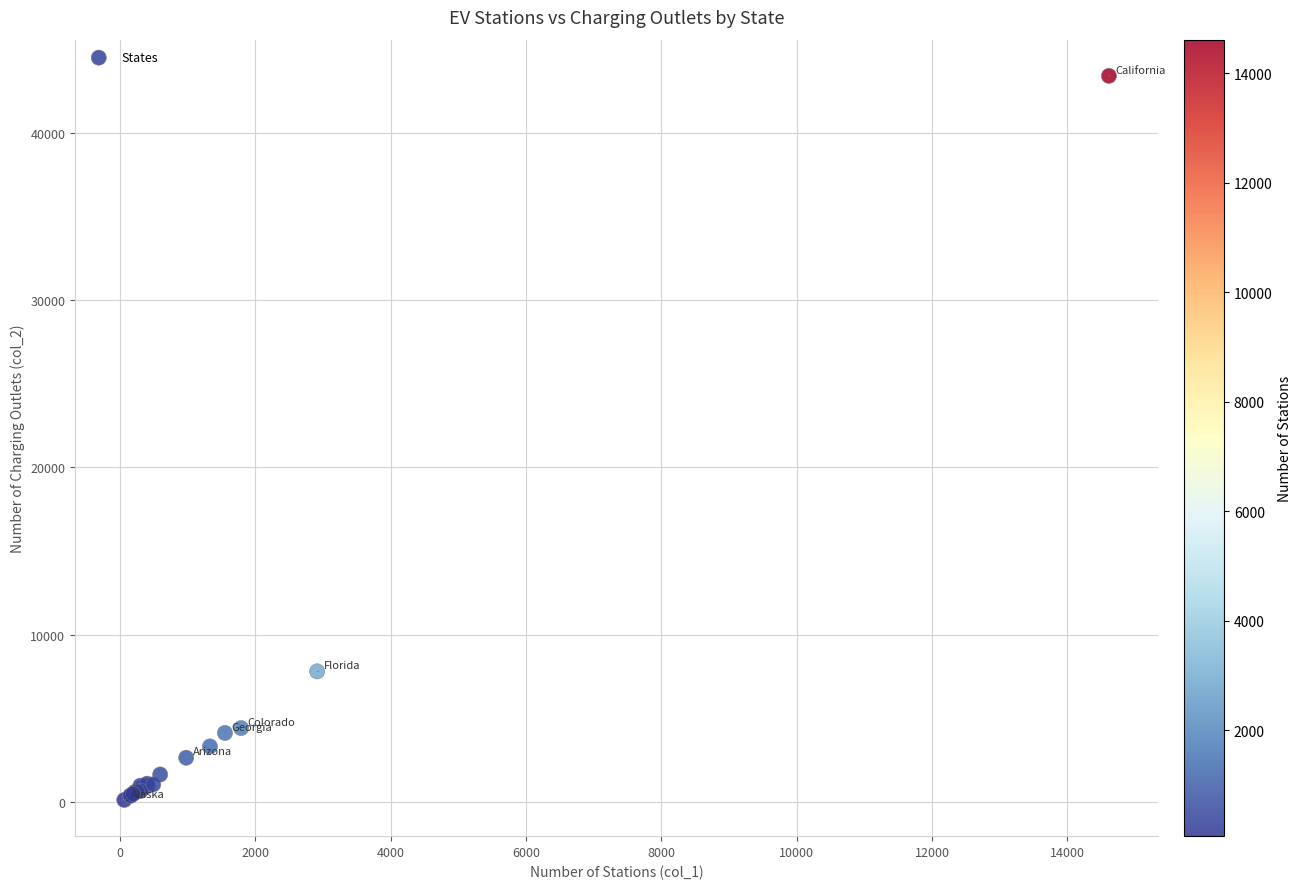

What Y value in the scatter plot is closest to 21757?

7802